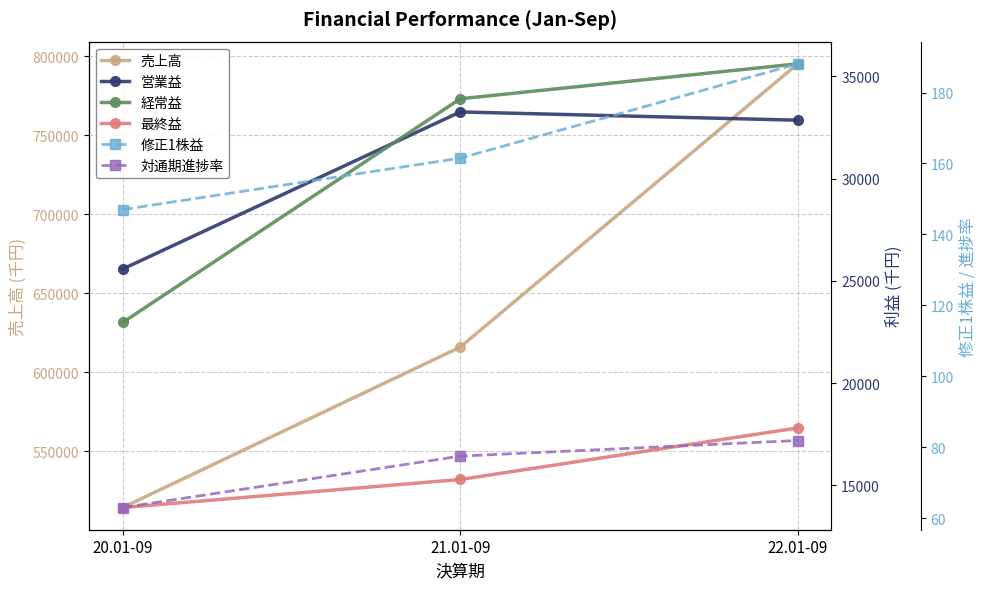

Which category has the highest value in the 修正1株益 series?

22.01-09